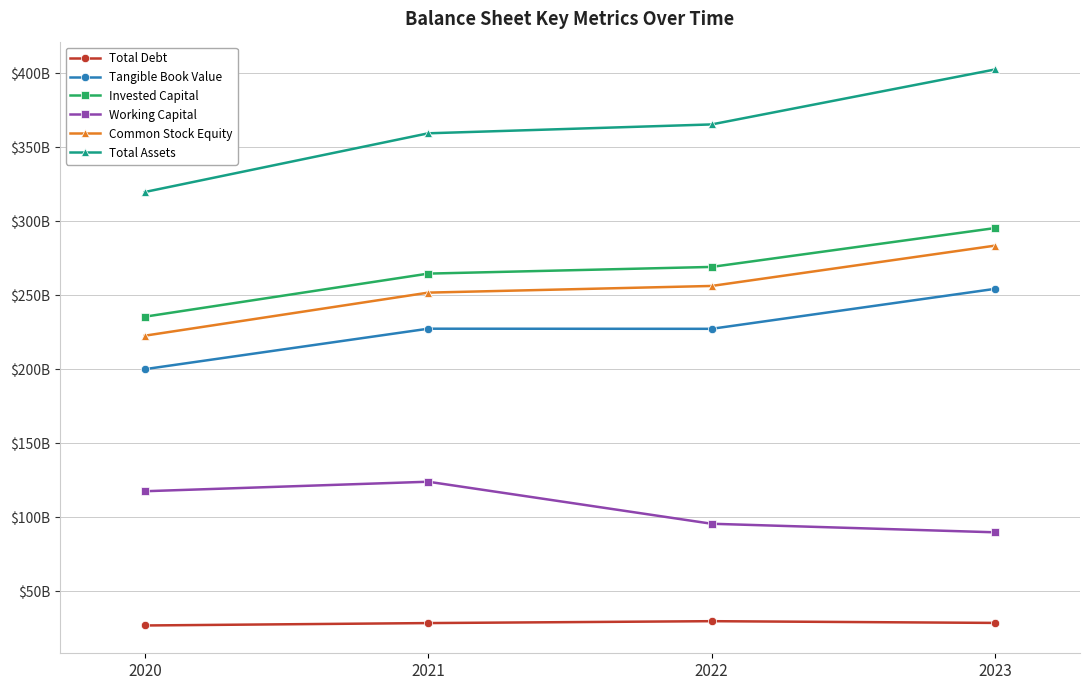

Does the chart have visible grid lines?

Yes